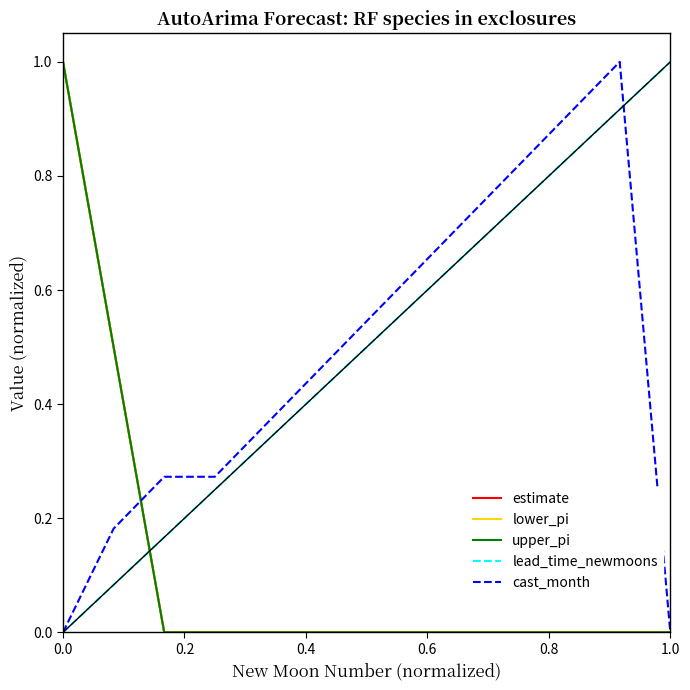

What is the maximum value for estimate?

1.0